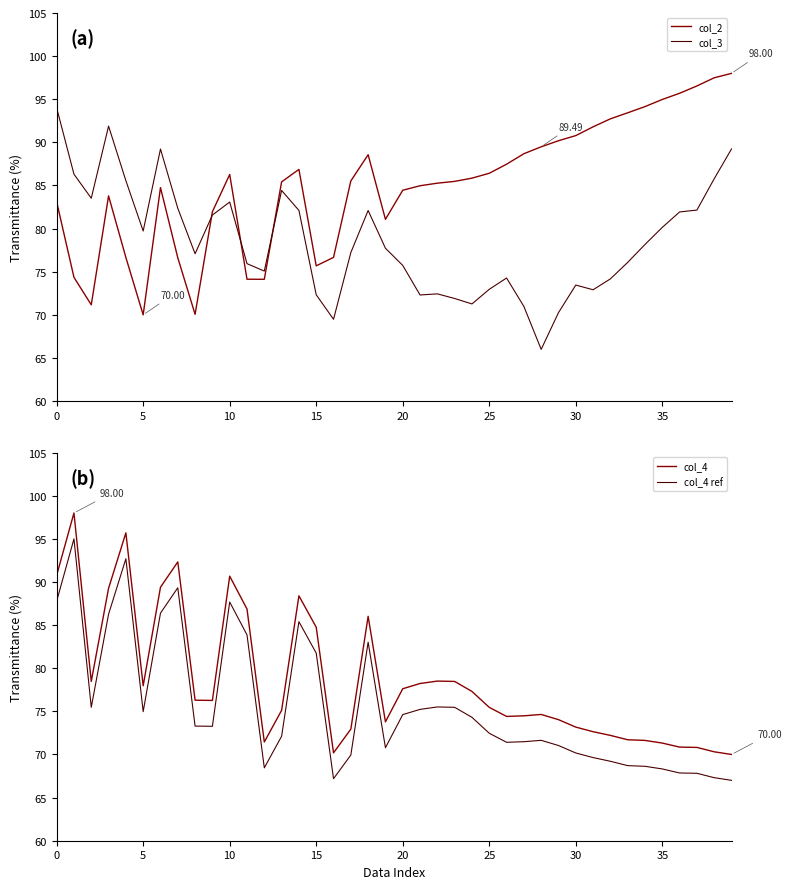

True or false: col_3 has a value of 118.5 at 29.

False